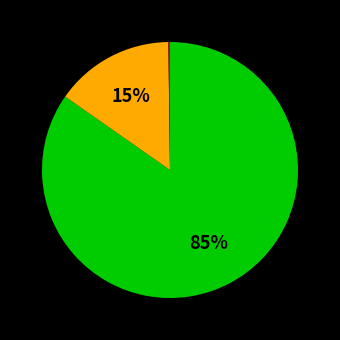

Does any single category account for the majority?

Yes